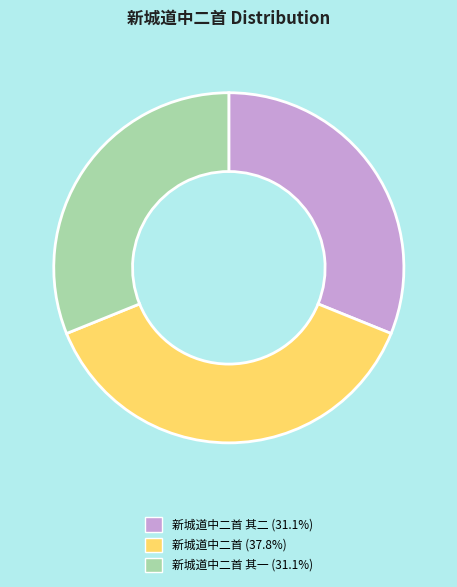

Count the number of slices in the pie.

3